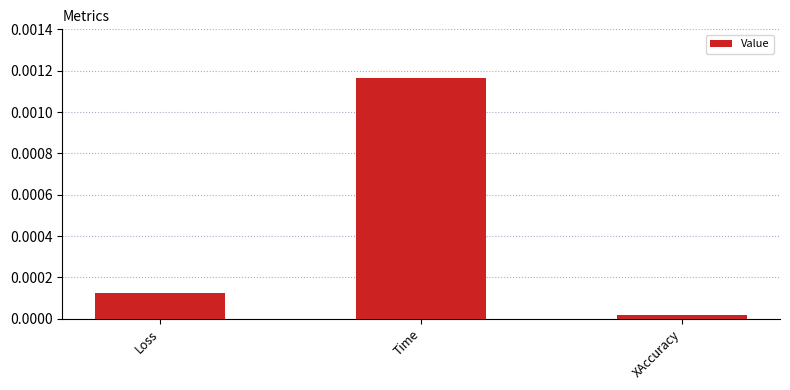

Rank the categories by value from highest to lowest.

Time, Loss, XAccuracy